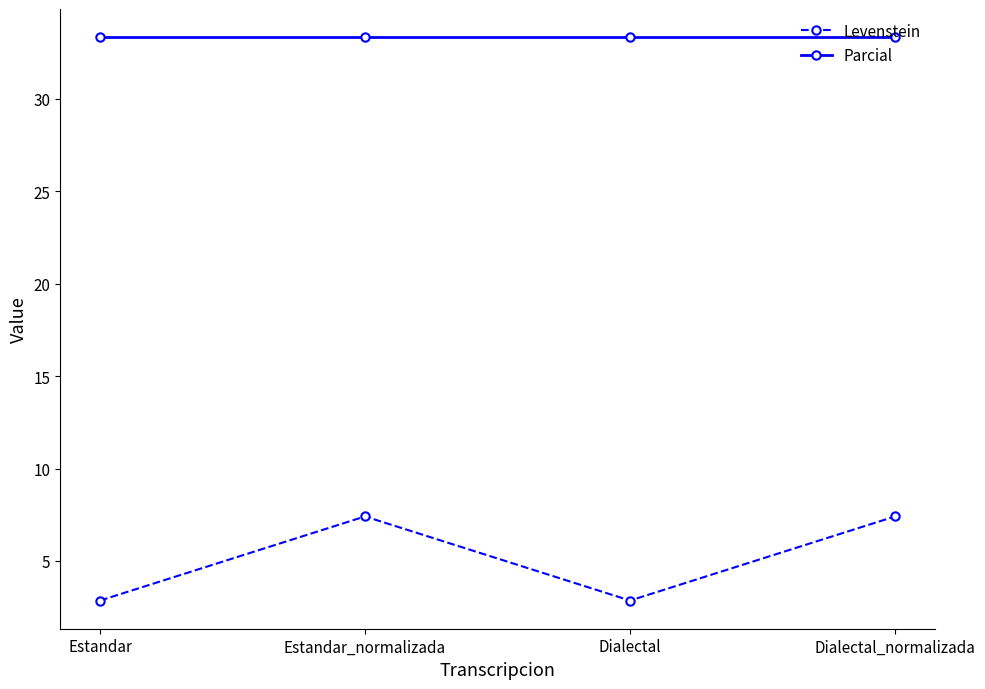

Which series has the widest spread of values?

Levenstein